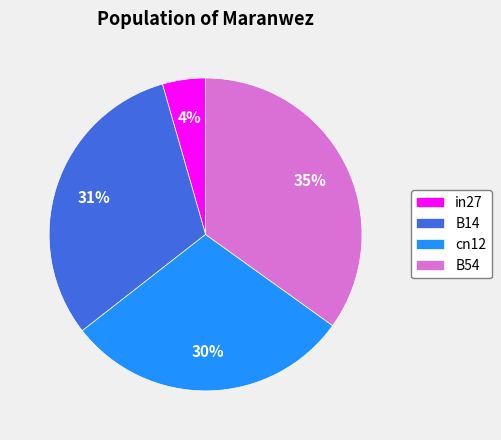

What percentage is the cn12 slice, to the nearest percent?

30%